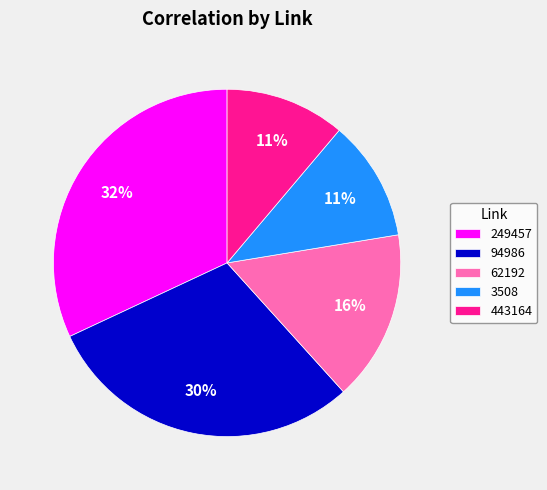

Is the sum of 249457 and 62192 greater than half?

No